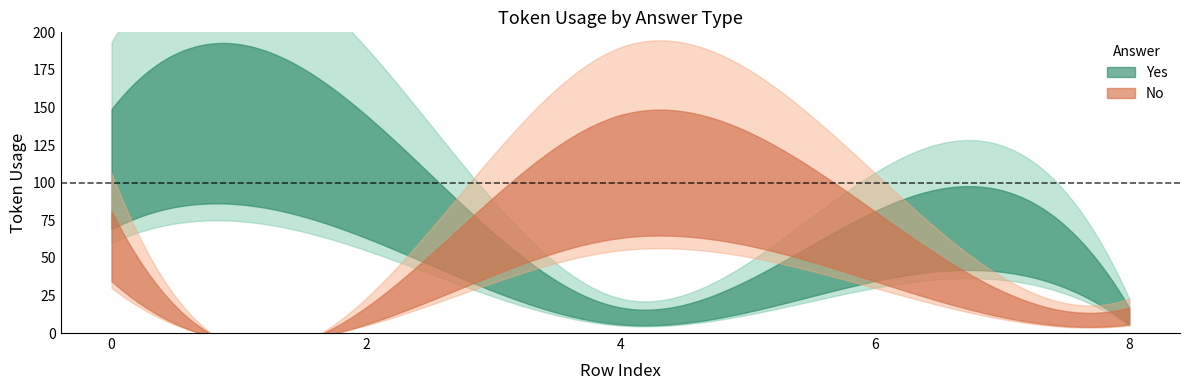

In No, how many points are lower than both neighbors (excluding endpoints)?

1